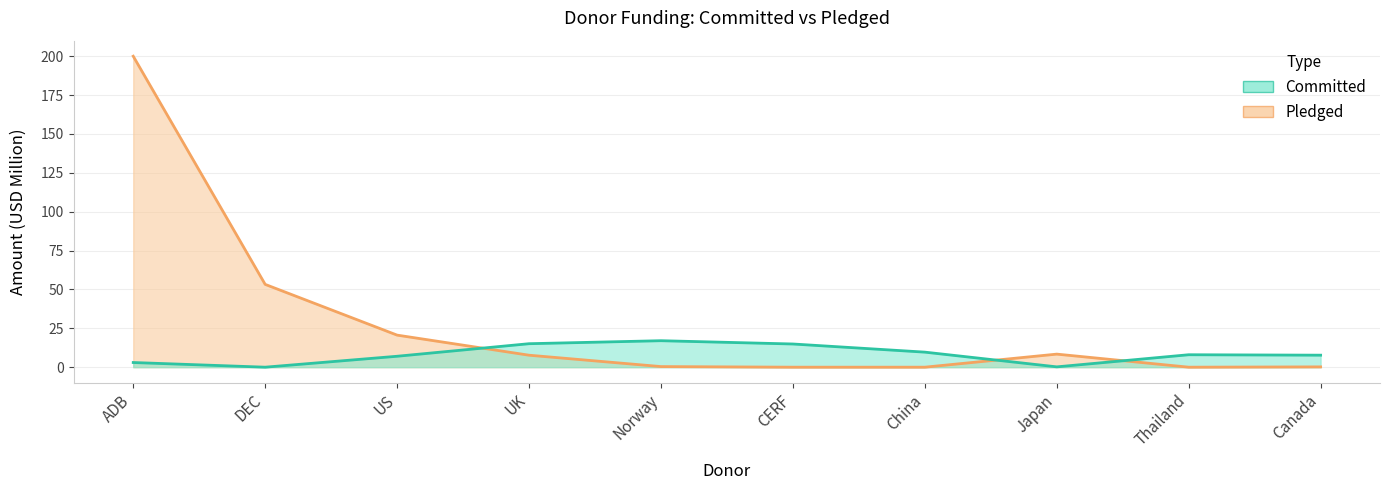

What is the label of the 3rd point from the right?

Japan